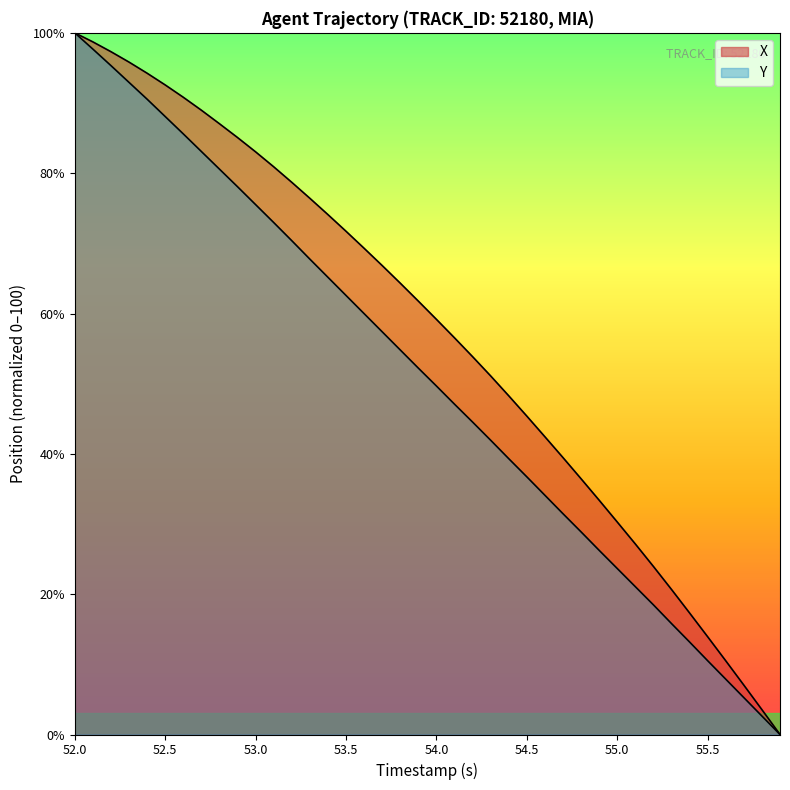

What are all the series names shown in the legend?

X, Y